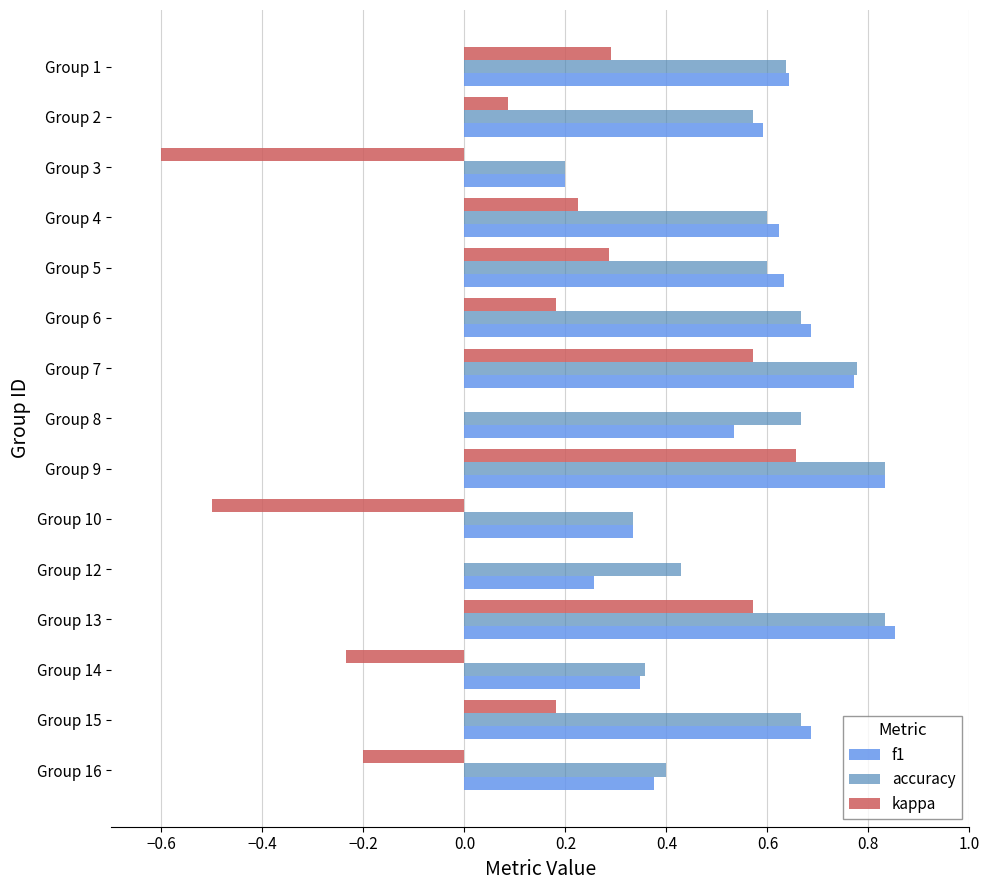

What is the approximate value of kappa at Group 3?

-0.6